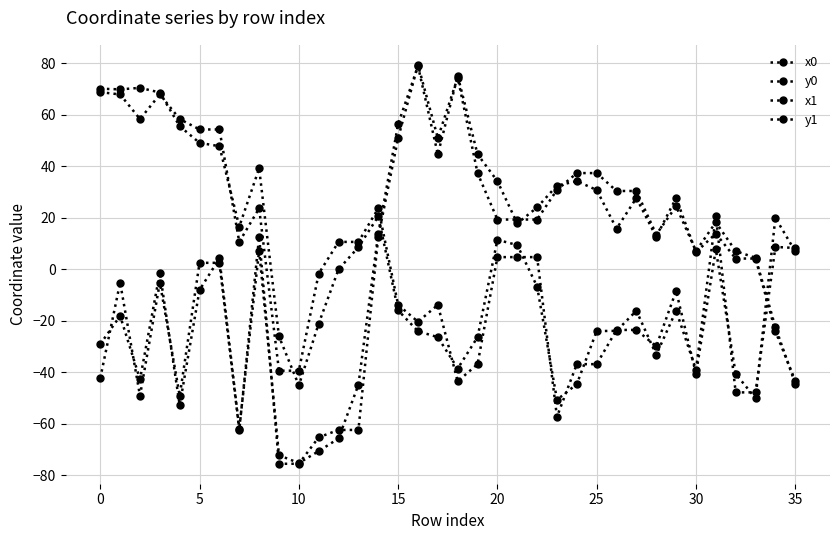

What is the smallest value displayed?

-75.6